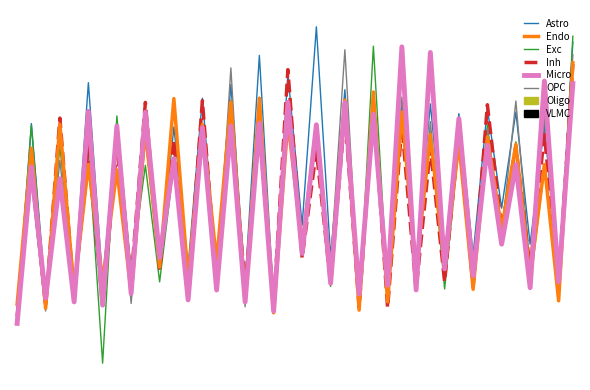

Does the chart have visible grid lines?

No